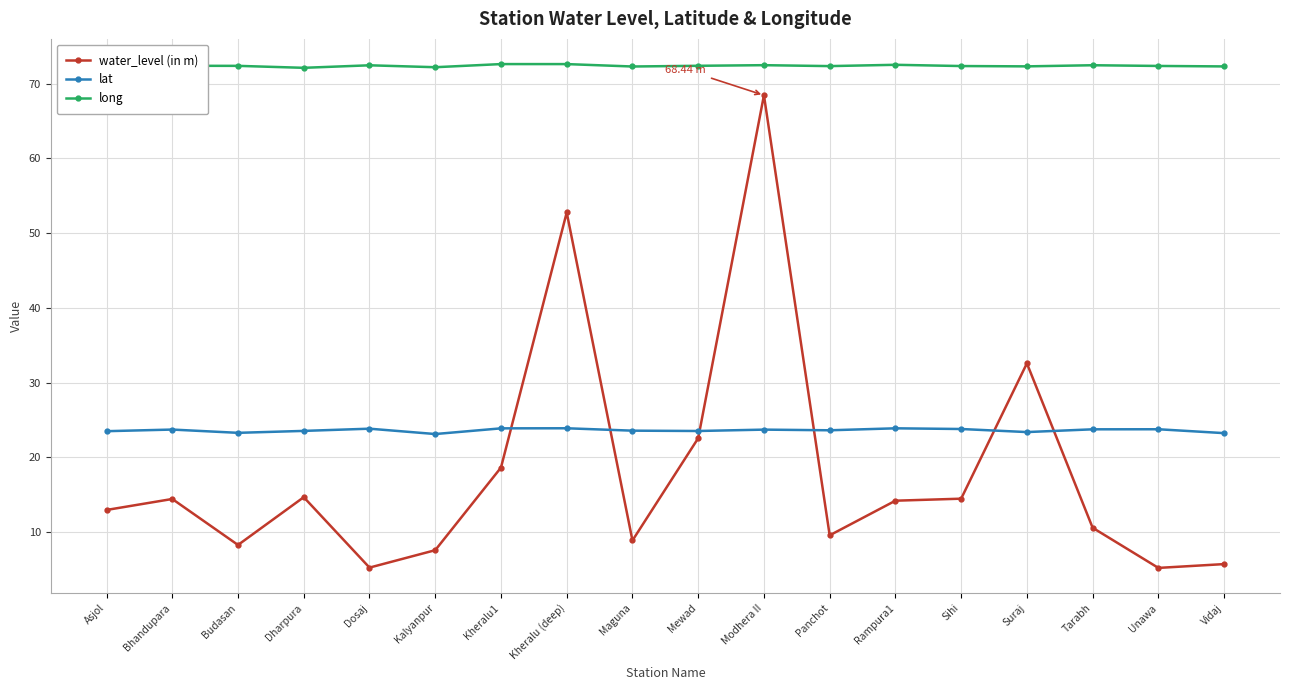

What is the difference between the highest and lowest values at Maguna?

63.4